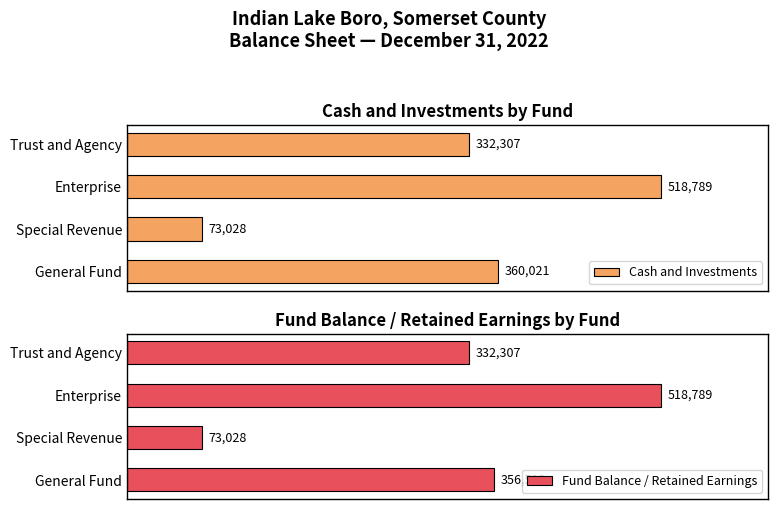

How many distinct data groups are displayed?

2